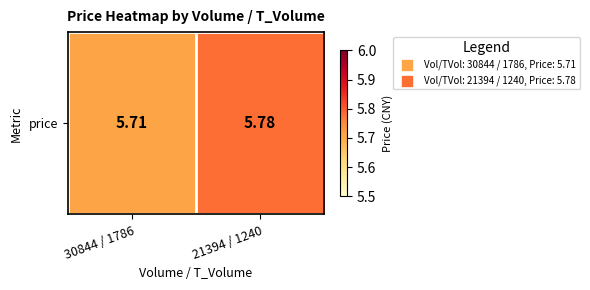

What is the approximate value at 21394 / 1240?

5.8